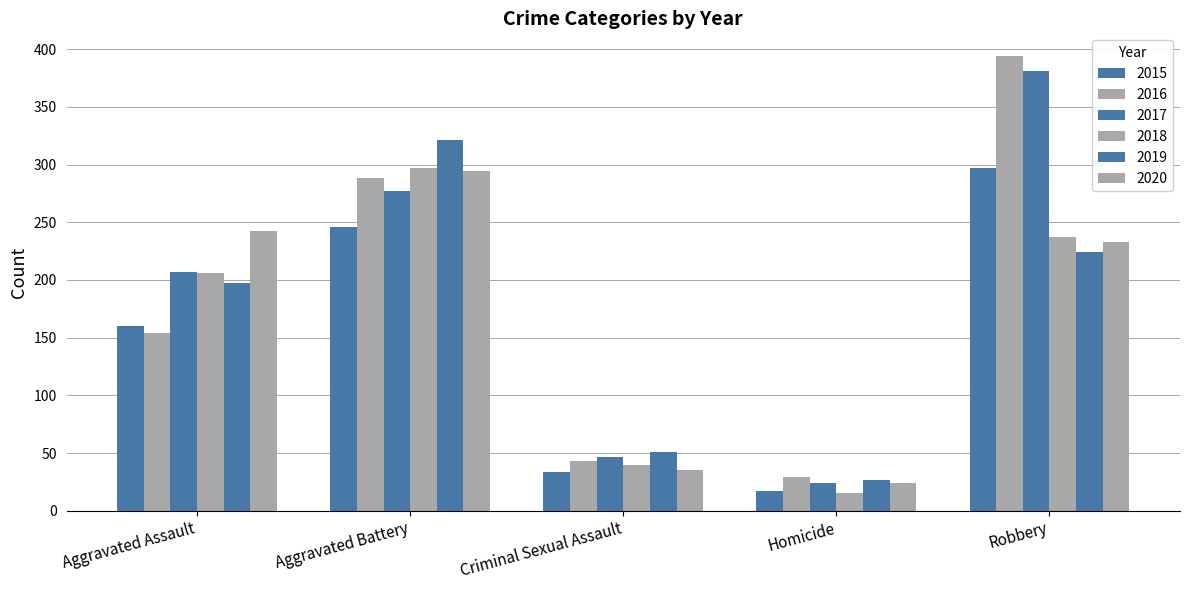

How many values in the 2015 series are below 160?

2